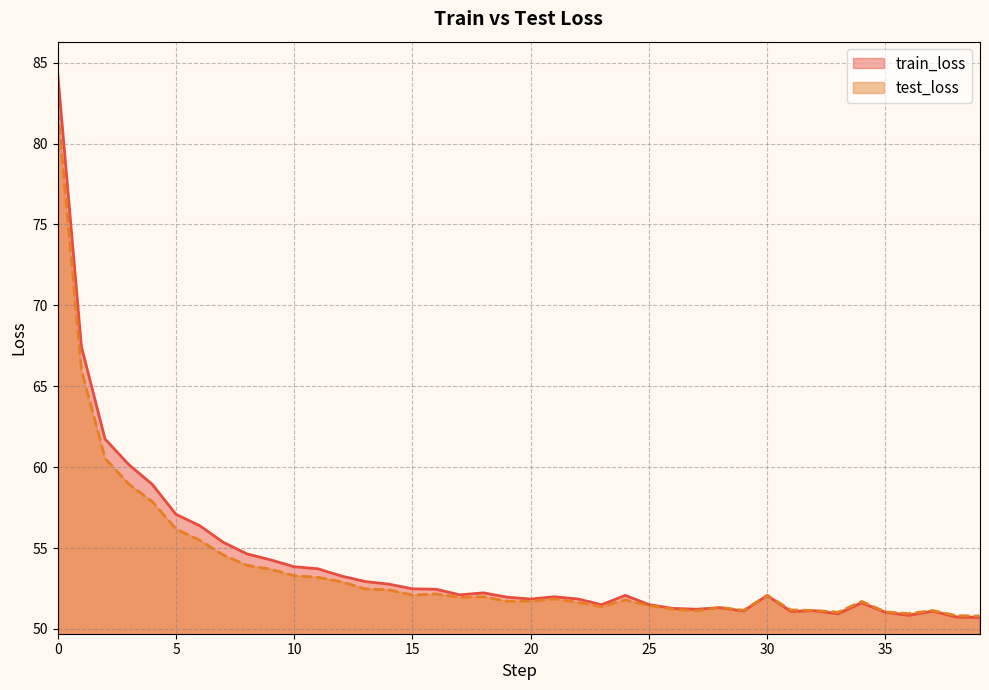

Count the number of categories in the chart.

40